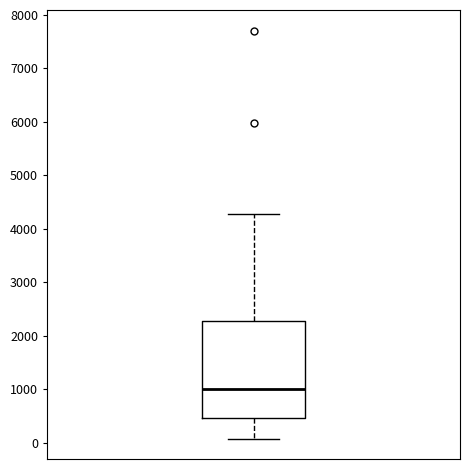

Transcribe this box plot: give where the median line is, the range the box spans, and where the two whiskers end, as read against the y-axis. The values are not printed on the chart, so give them approximately, as read against the axis.

median 1000, box 500 to 2300, whiskers 100 to 4300